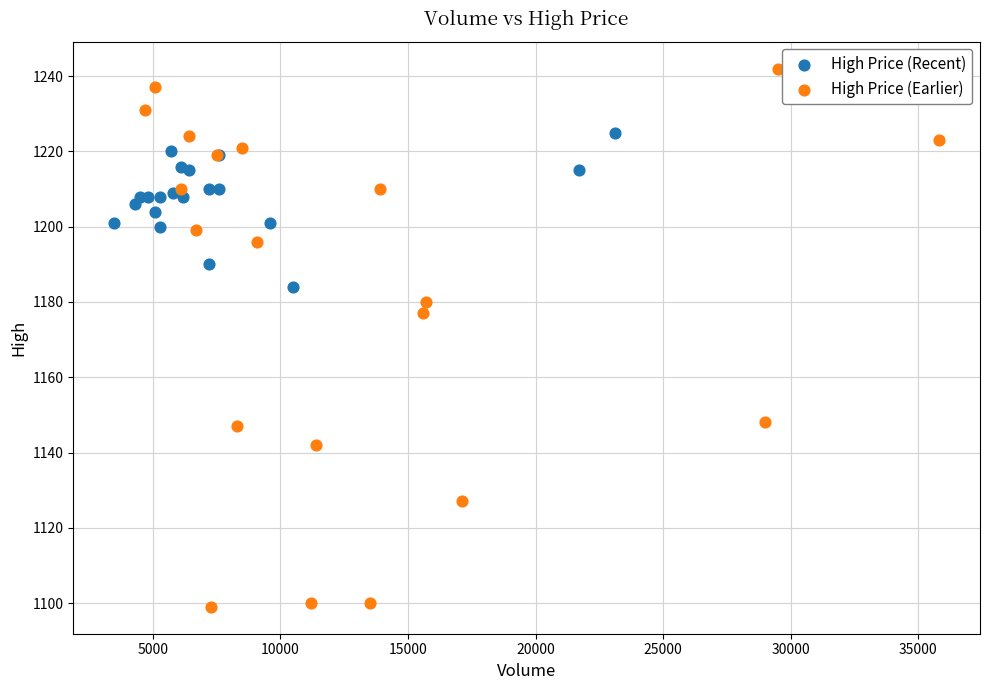

Which series contains the lowest Y value?

High Price (Earlier)